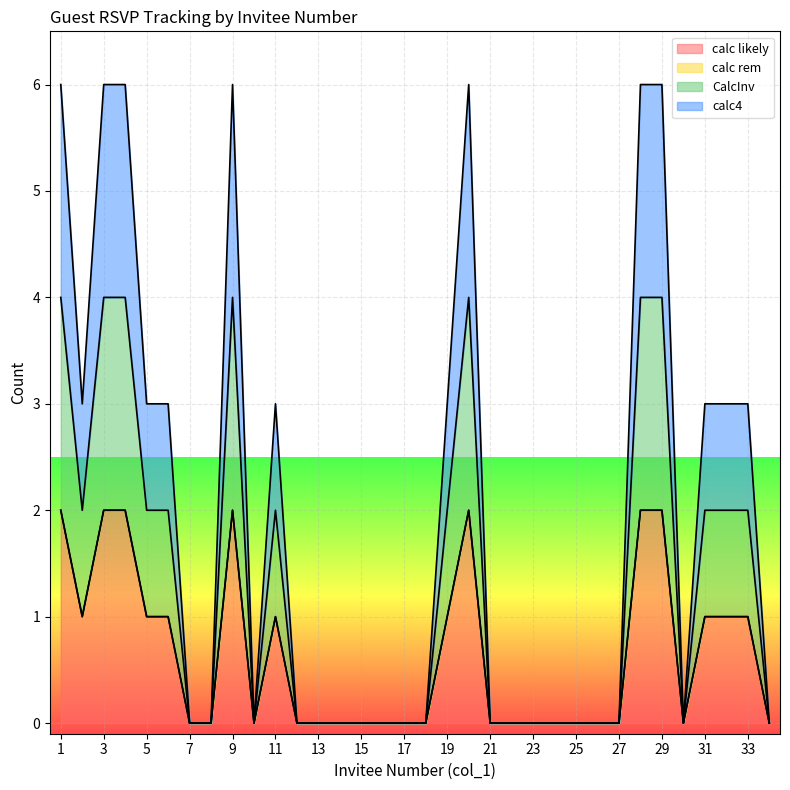

List the labels in order of calc4 value, smallest first.

7, 8, 10, 12, 13, 14, 15, 16, 17, 18, 21, 22, 23, 24, 25, 26, 27, 30, 34, 2, 5, 6, 11, 19, 31, 32, 33, 1, 3, 4, 9, 20, 28, 29